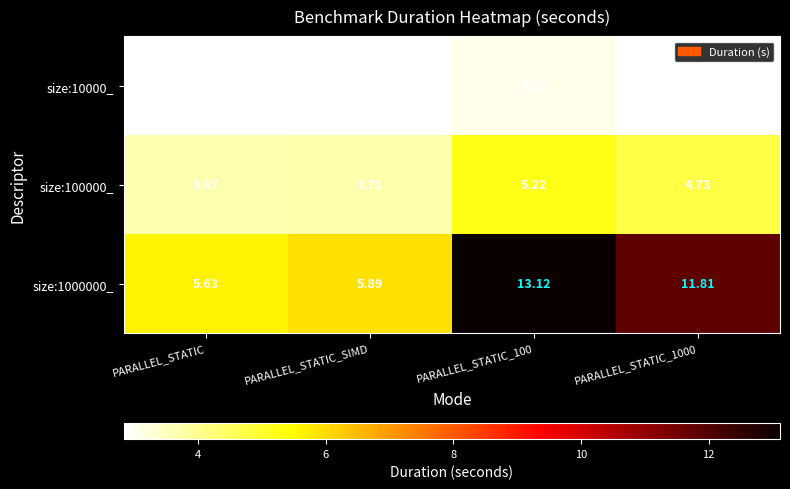

Is the value of size:10000_ at PARALLEL_STATIC_100 greater than the value of size:100000_ at PARALLEL_STATIC?

No